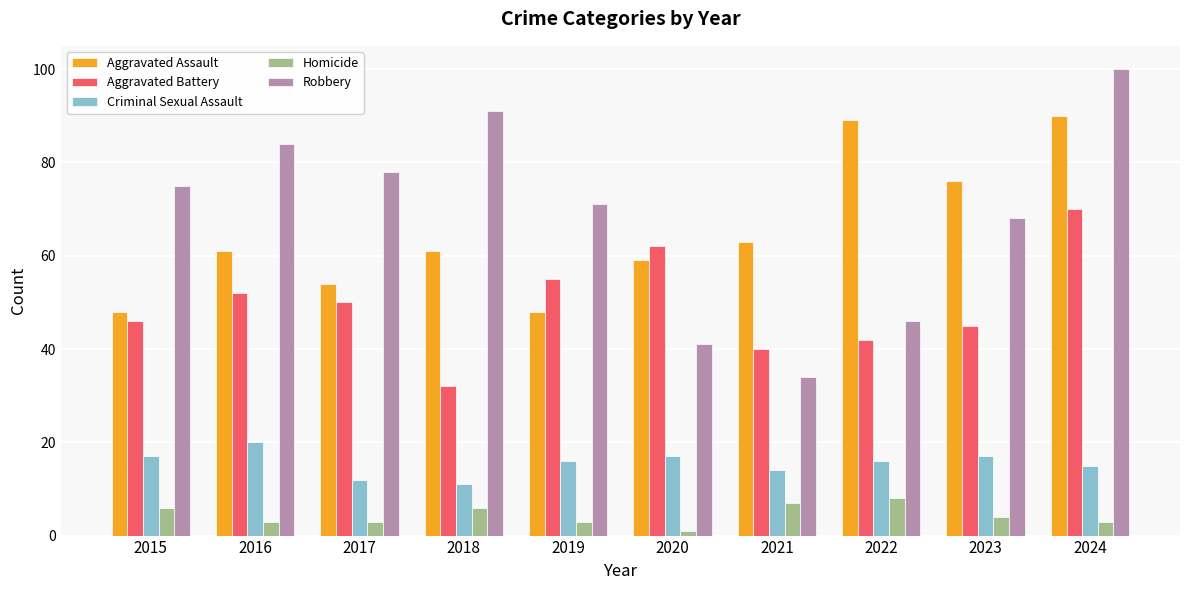

What is the difference between the highest and lowest values at 2024?

97